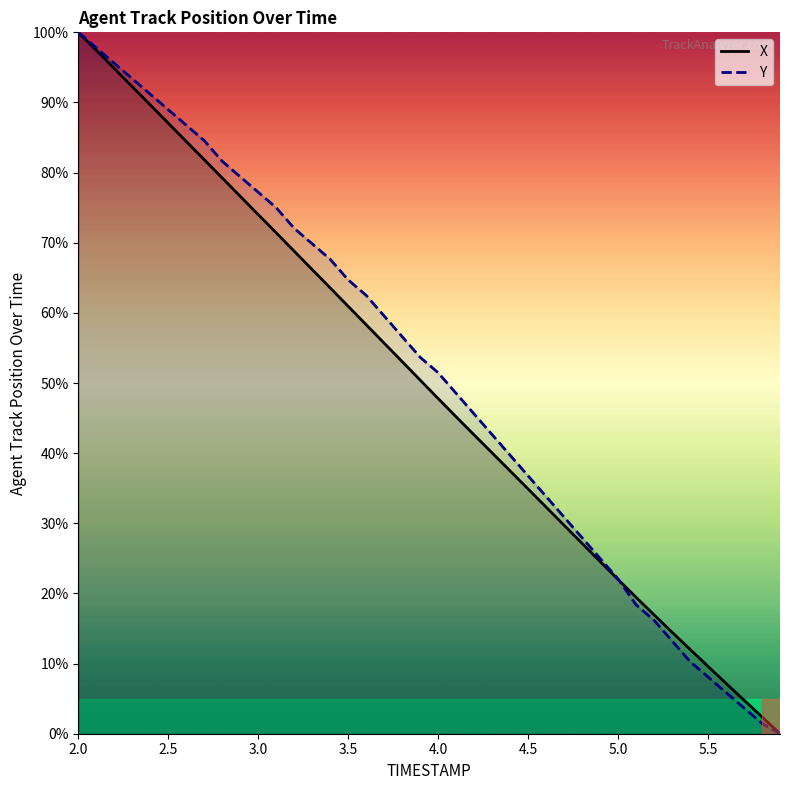

The Y series shows 100.0 at 2.0. True or false?

True